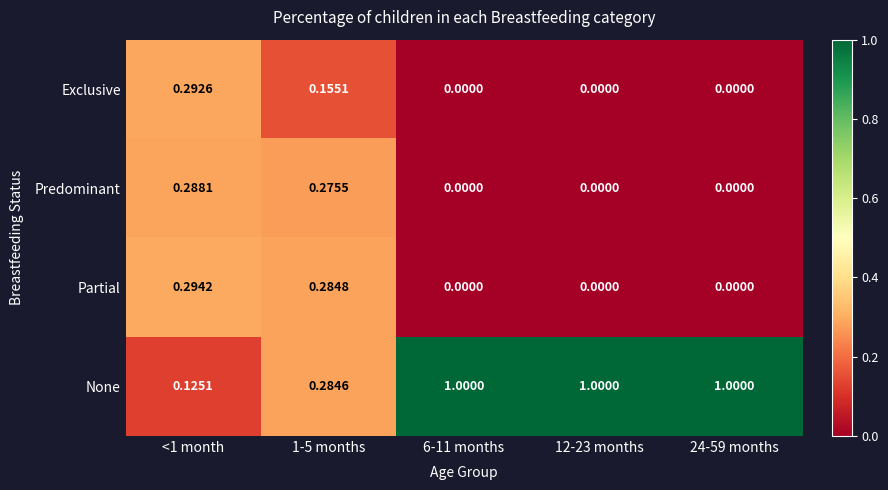

Between <1 month and 6-11 months, which series saw the biggest shift?

None